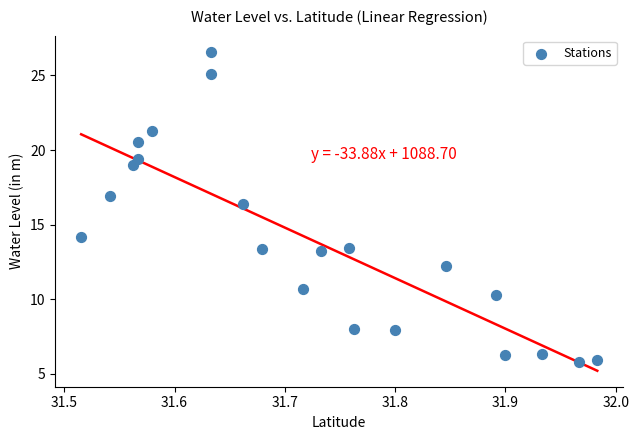

What Y value in the scatter plot is closest to 16?

16.4